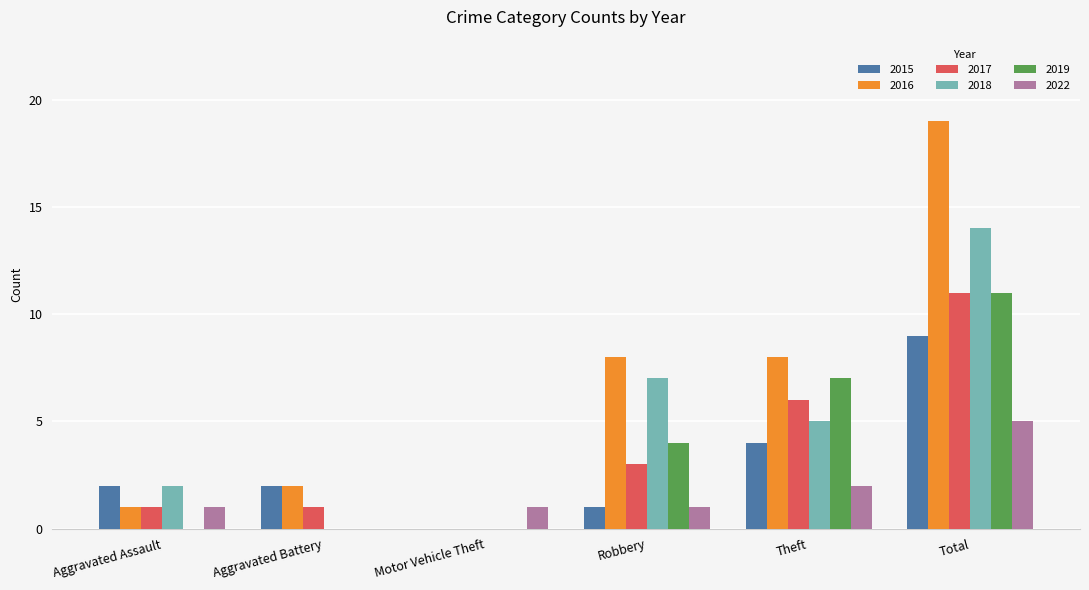

Is it true that 2015 equals 2 at Aggravated Assault?

True